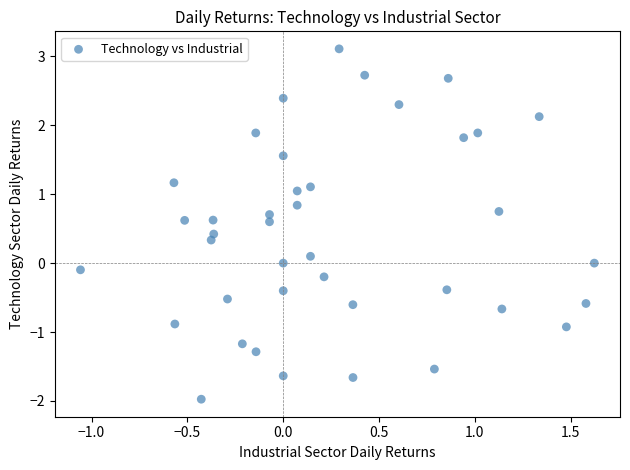

What is the range of Y values (max minus min)?

5.1